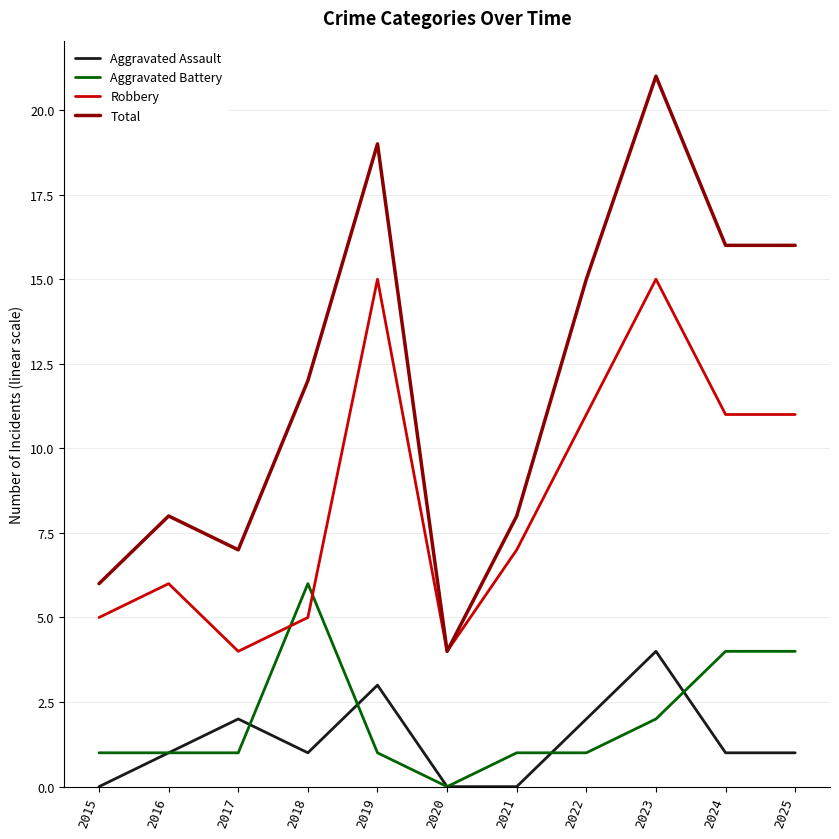

What is the difference between the maximum and minimum values in the Aggravated Battery series?

6